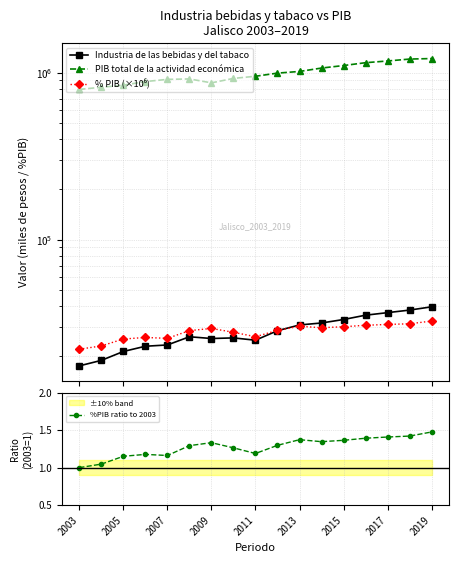

How many distinct data groups are displayed?

4